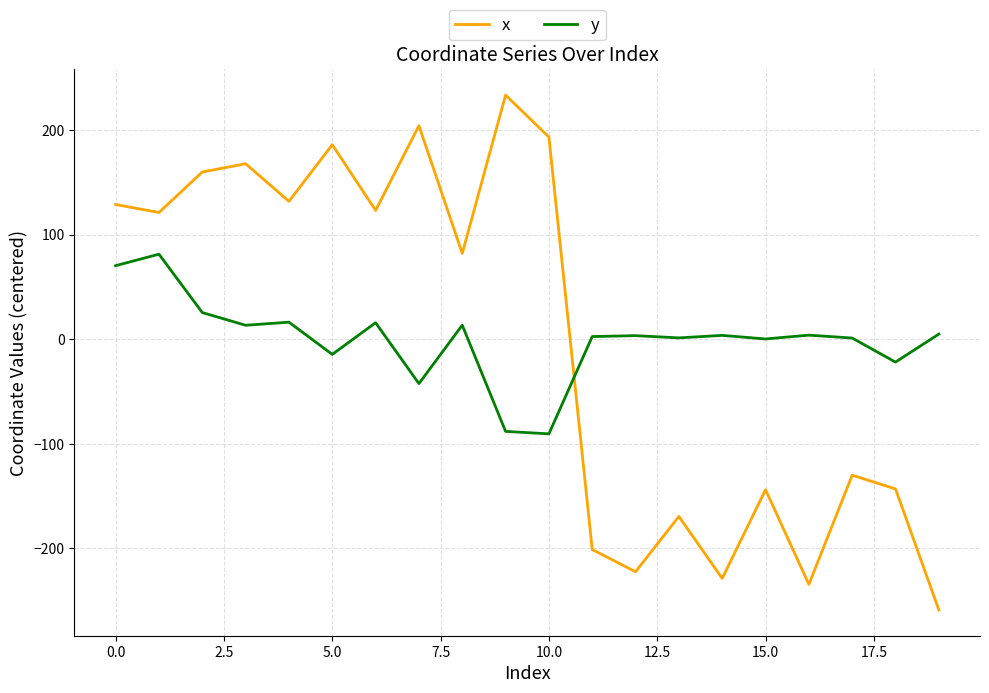

What is the difference between the maximum and minimum values in the y series?

171.9